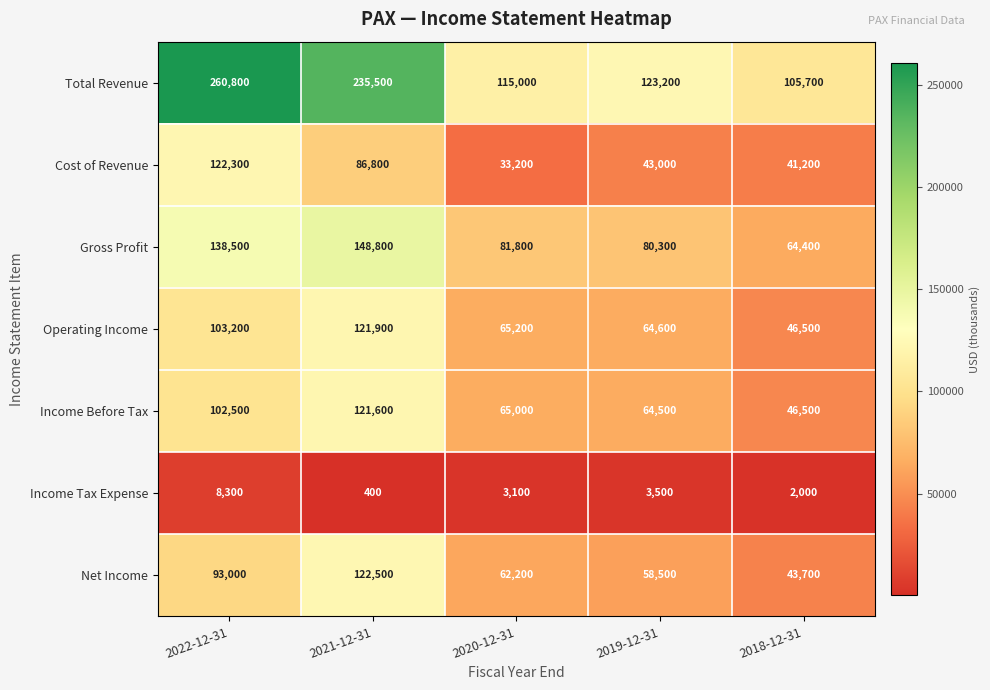

At which label does Income Tax Expense first exceed 3100?

2022-12-31